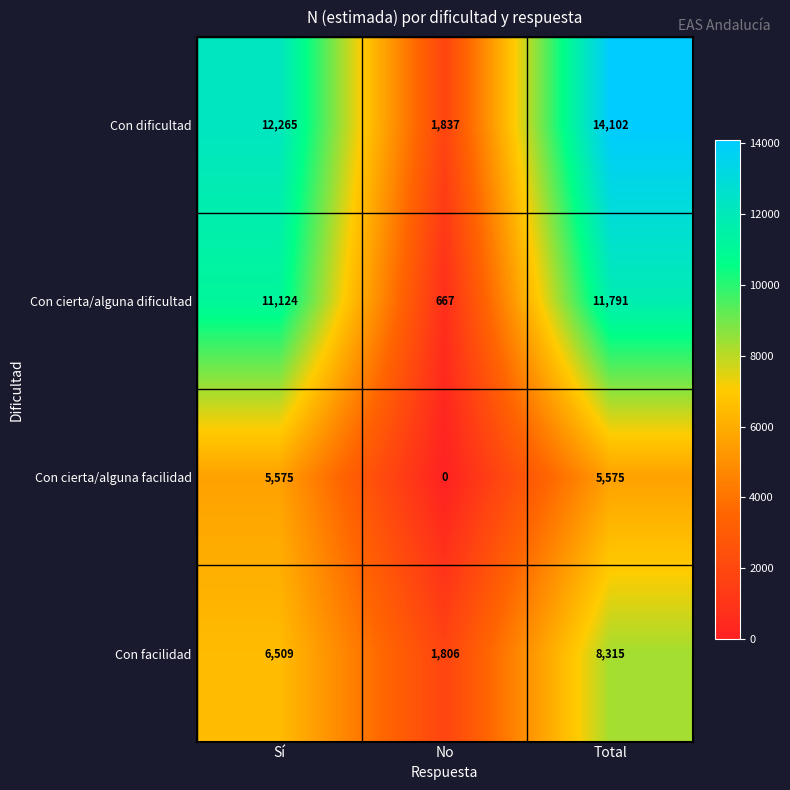

Where is Con facilidad nearest to the value 5060?

Sí